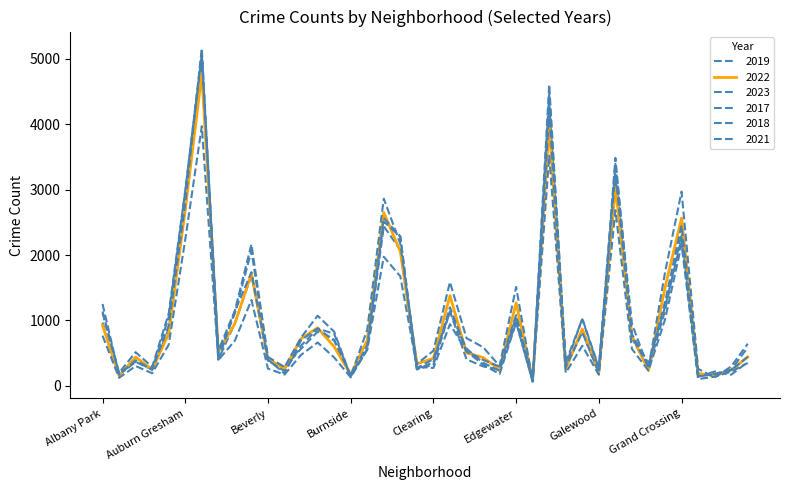

How many lines are shown in the chart?

6